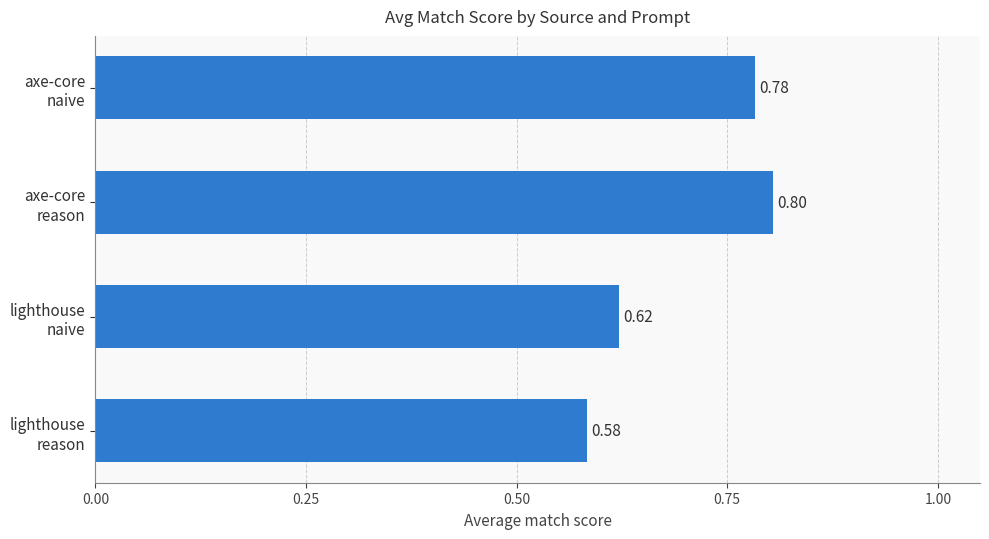

What is the average value?

0.7